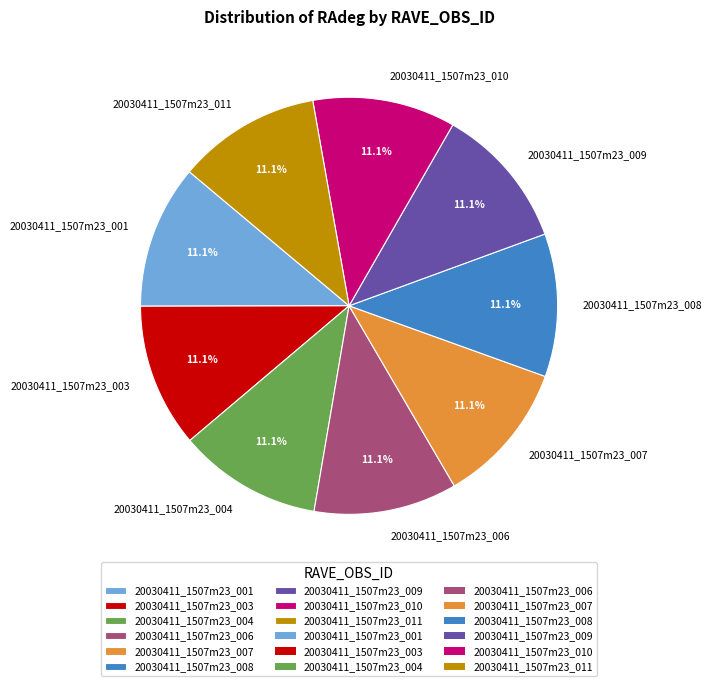

Approximately how many times larger is the value at 20030411_1507m23_011 compared to 20030411_1507m23_006?

1.0